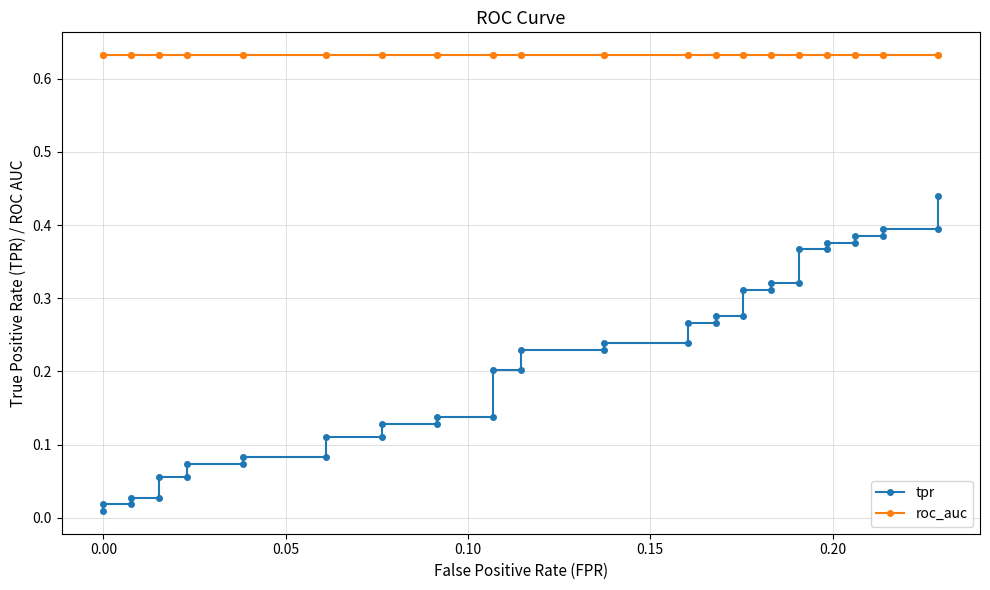

True or false: tpr and roc_auc cross at least once.

False